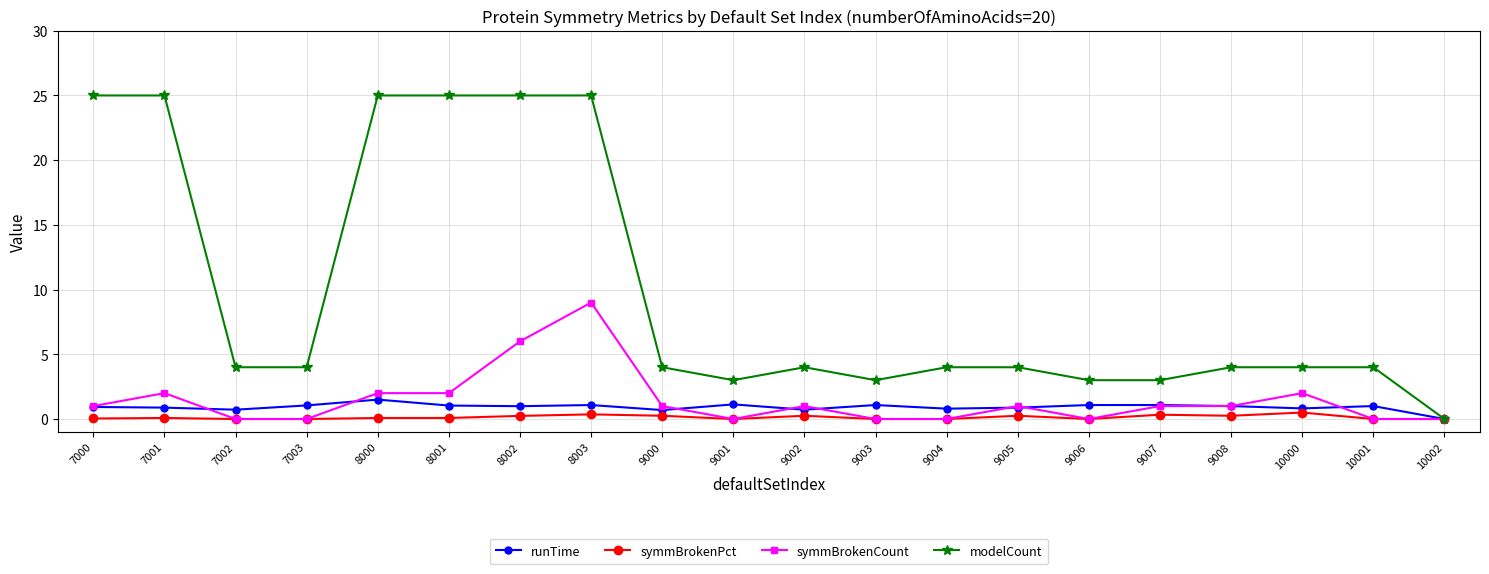

At which label does modelCount first exceed 4?

7000